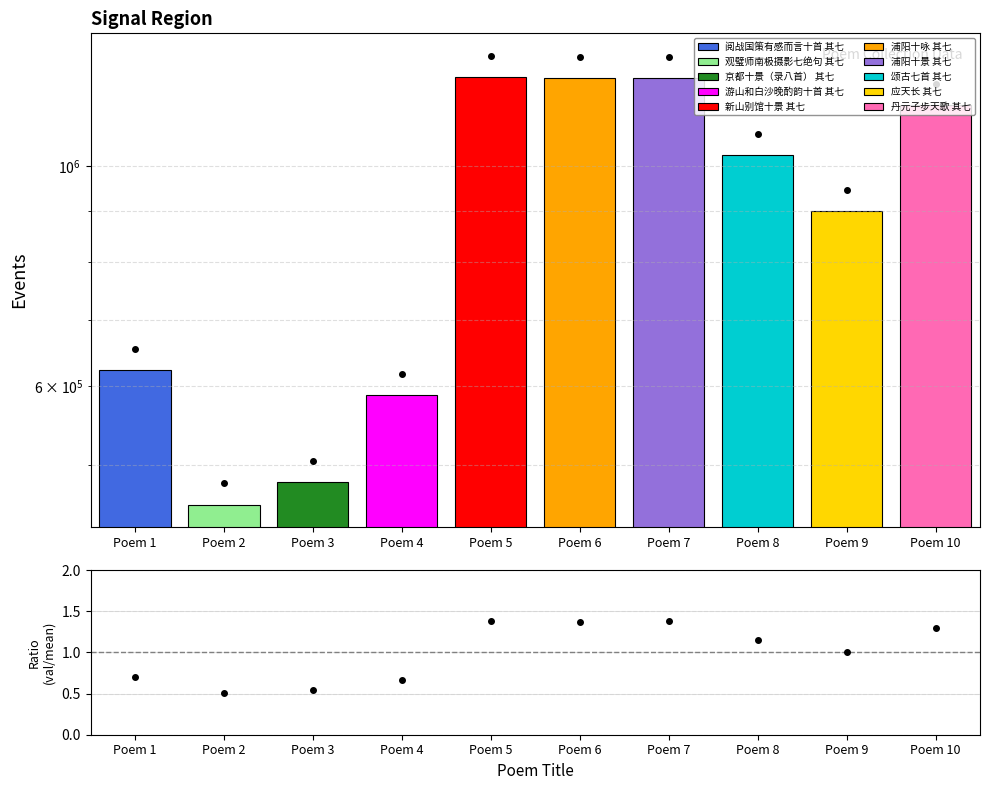

List the labels in order of value, smallest first.

Poem 2, Poem 3, Poem 4, Poem 1, Poem 9, Poem 8, Poem 10, Poem 6, Poem 7, Poem 5